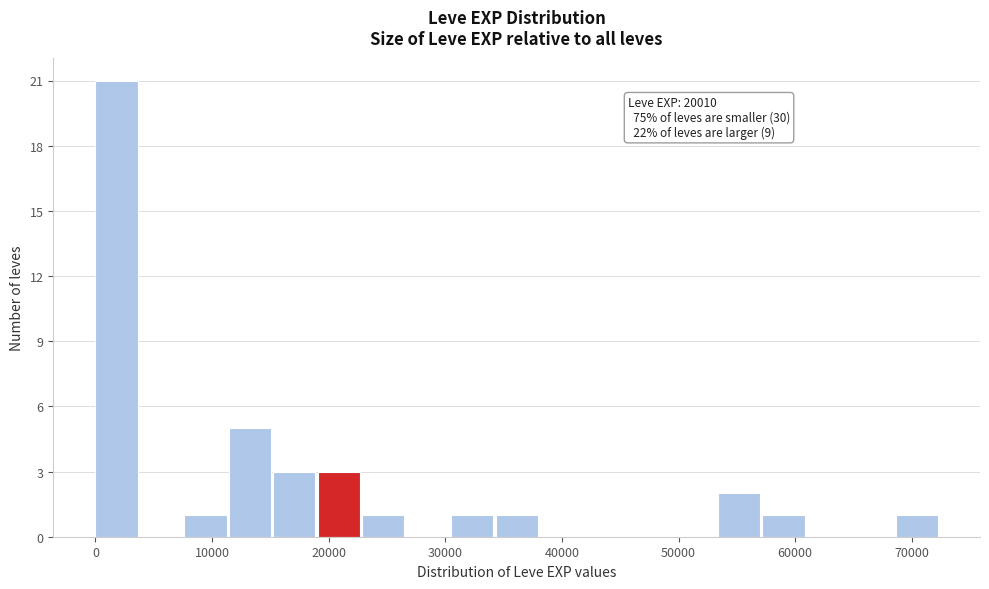

Read against the x-axis, roughly where is the centre of the tallest bar?

2000